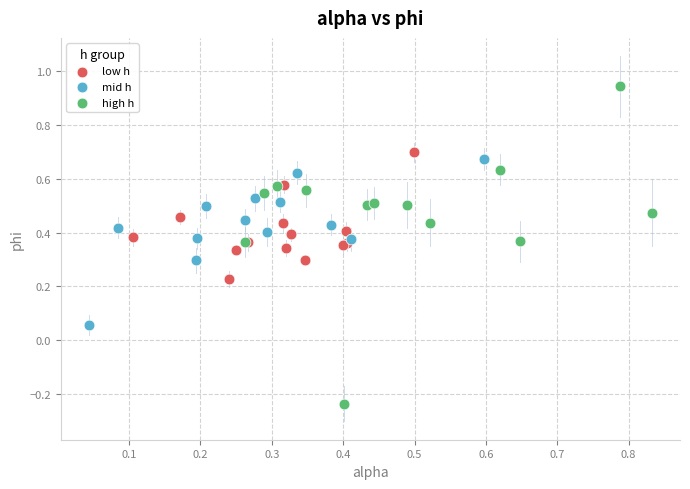

Which series reaches the maximum Y coordinate?

high h